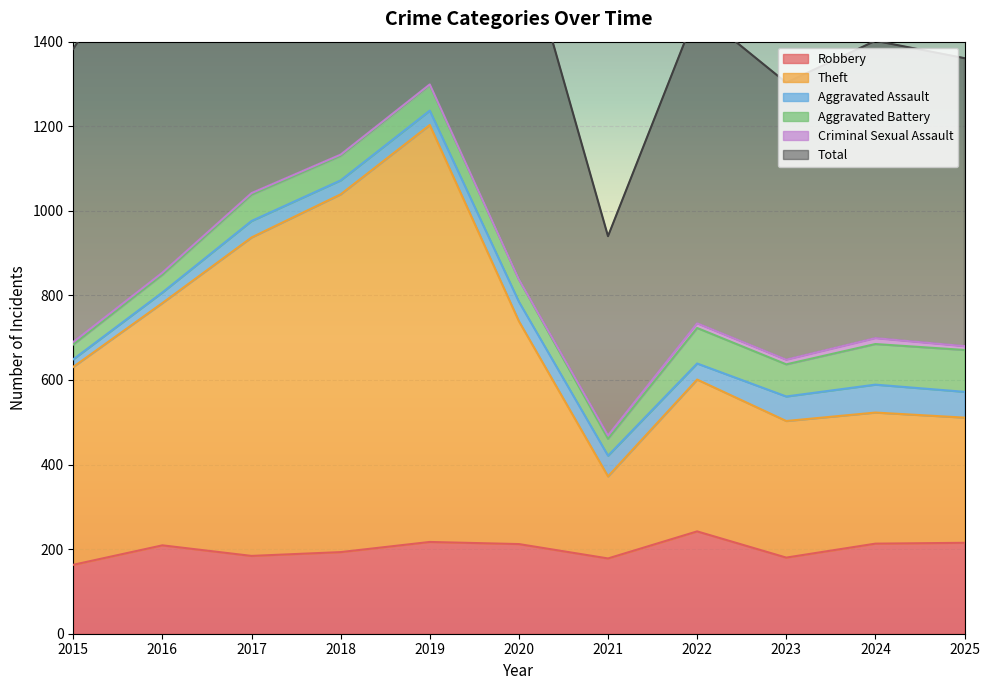

At which category is the sum across all series the highest?

2019